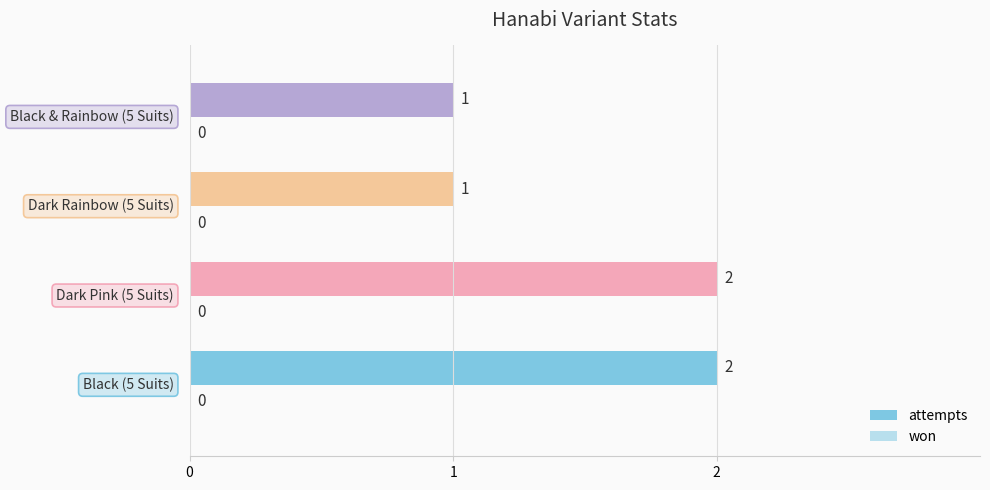

How many distinct data groups are displayed?

1